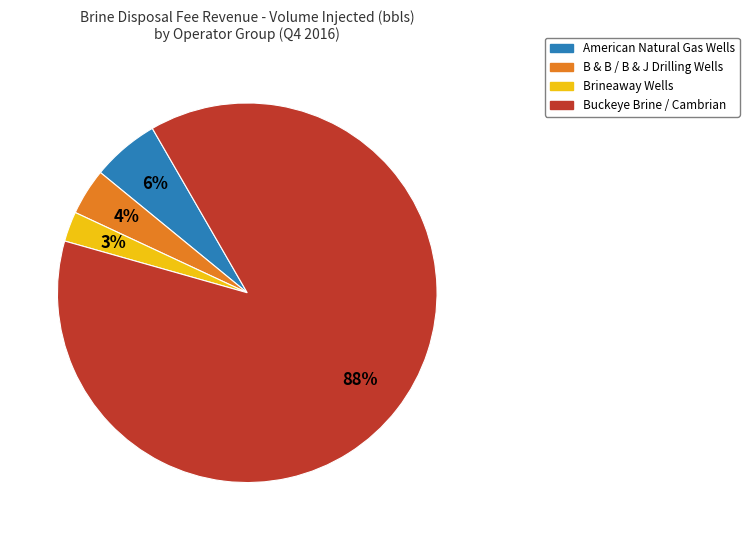

To the nearest percent, what is the average slice percentage?

25%